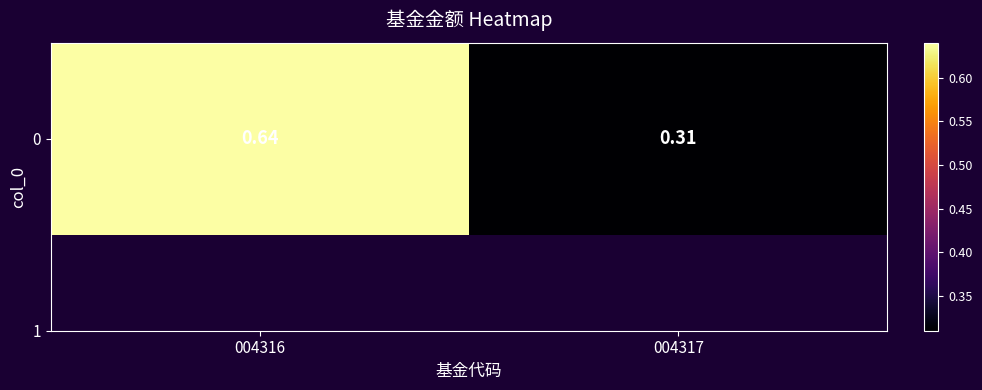

The chart shows a value of 0.9 at 004316. True or false?

False